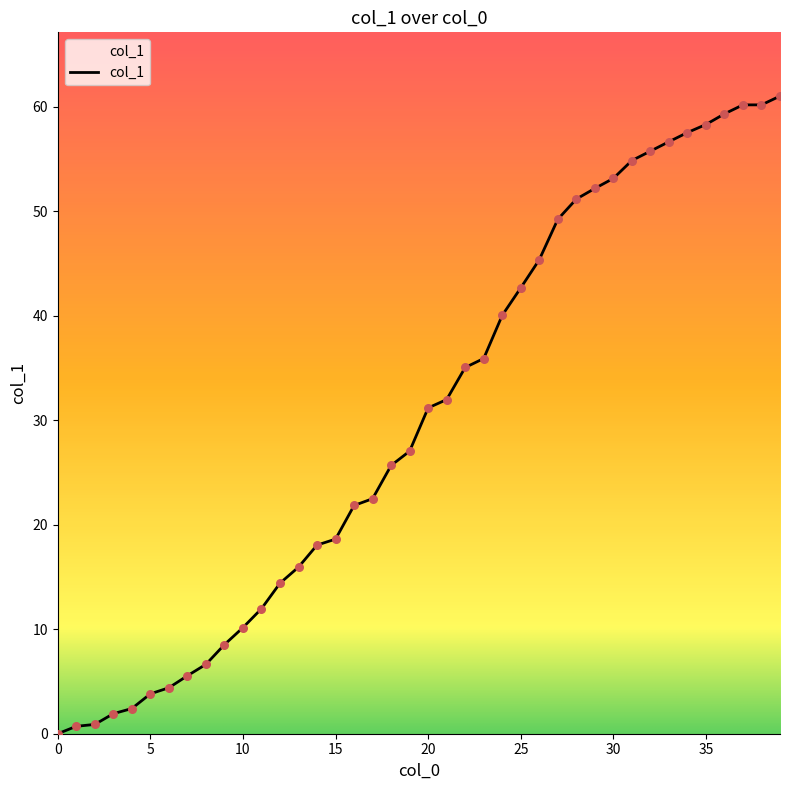

What is the difference between the maximum and minimum values?

61.0